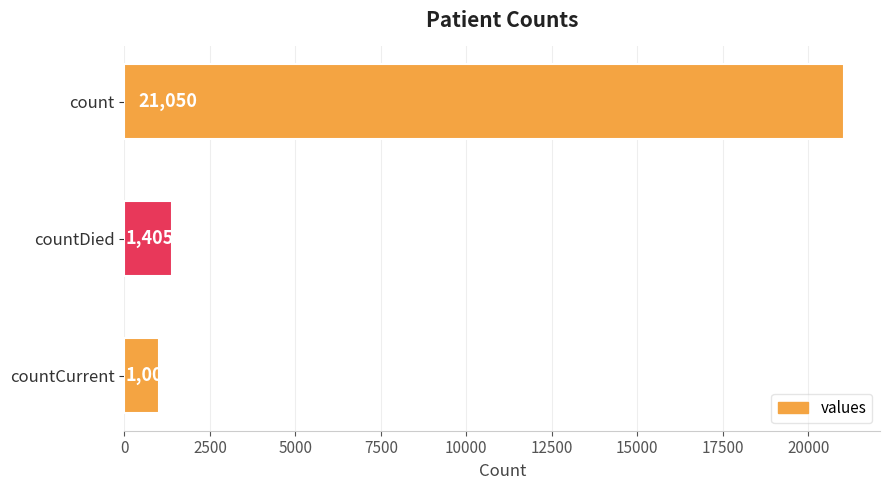

What is the value of the 2nd bar from the top?

1405